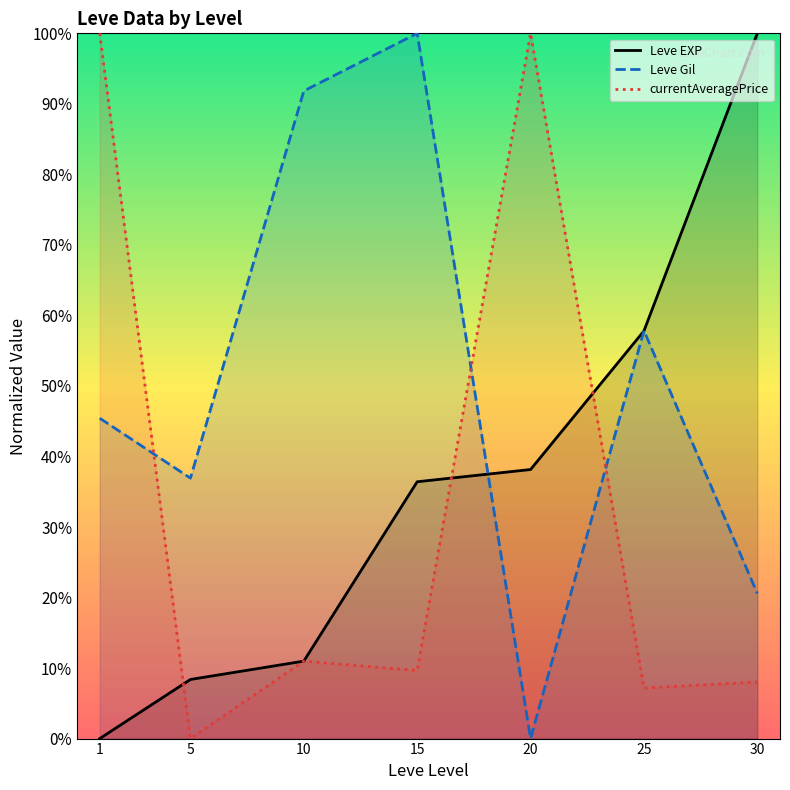

The value of Leve EXP at 10 is 11.0. True or false?

True